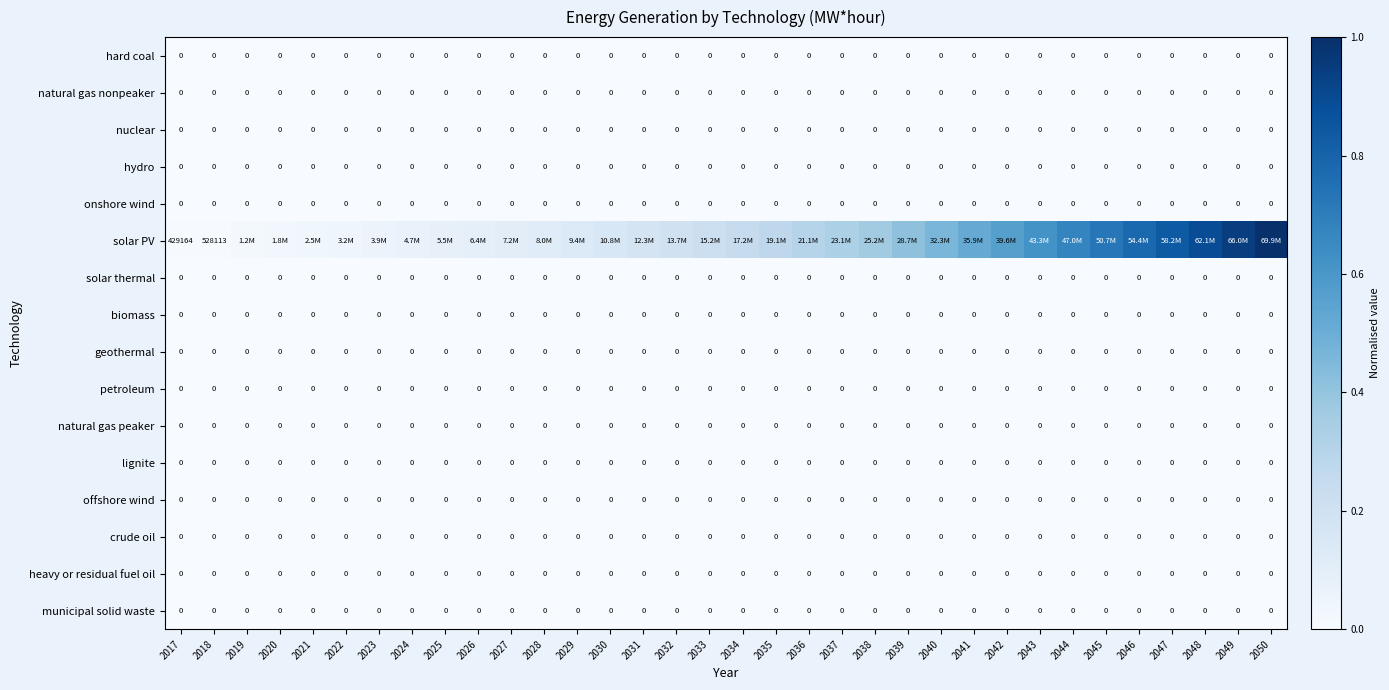

Which category has the highest value in the crude oil series?

2017